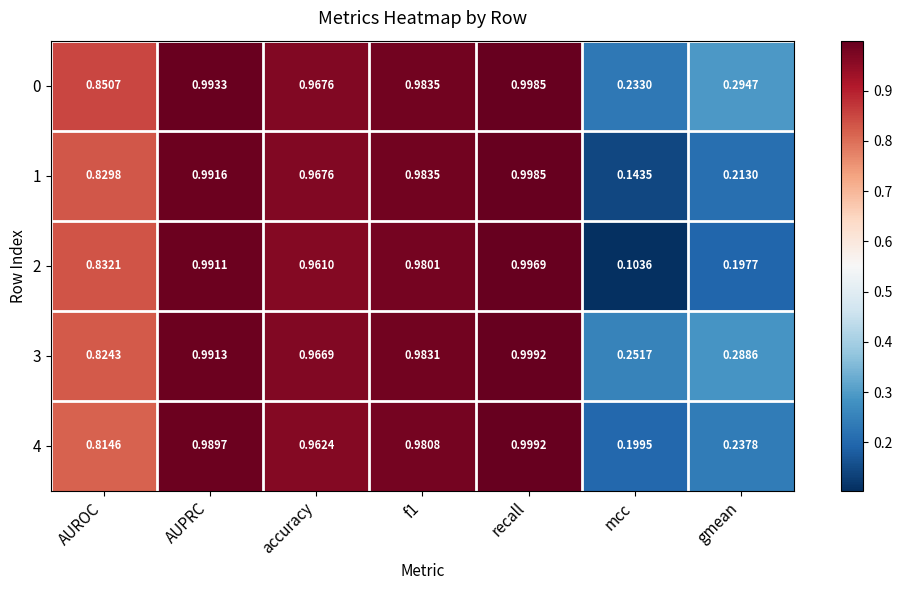

At which label does 4 reach its minimum?

mcc